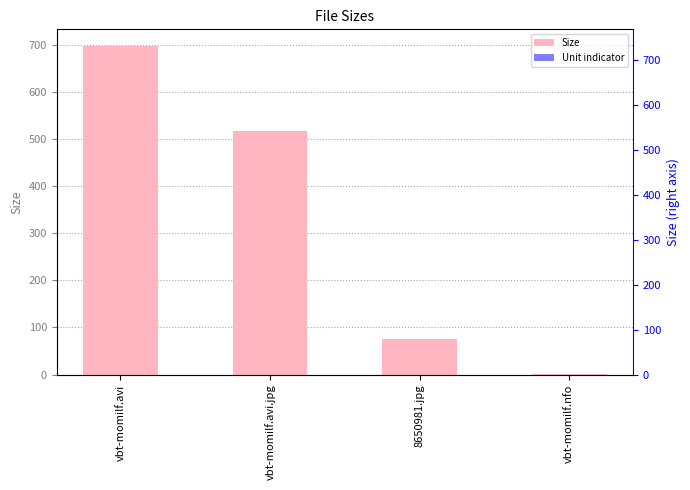

Reading left to right, extract all data points from this chart.

Size: vbt-momilf.avi=698.2	vbt-momilf.avi.jpg=517.3	8650981.jpg=74.4	vbt-momilf.nfo=1.9
Unit indicator: vbt-momilf.avi=0.0	vbt-momilf.avi.jpg=0.0	8650981.jpg=0.0	vbt-momilf.nfo=0.0